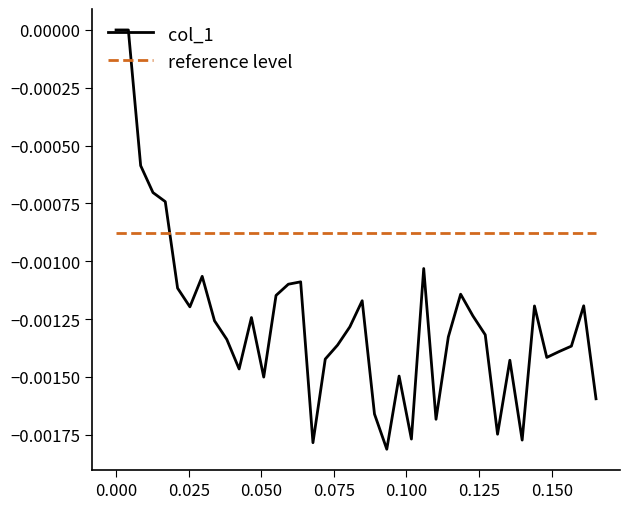

Which series has the largest total across all categories?

reference level